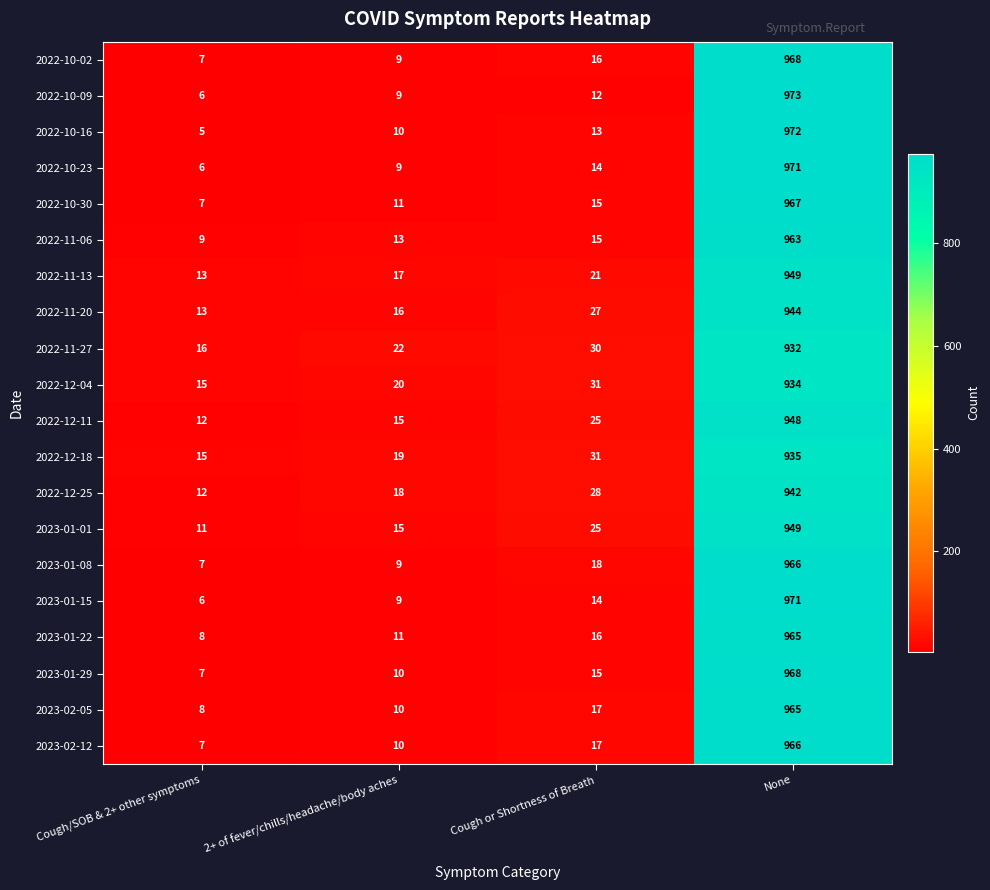

What is the difference between the 2022-10-30 values at 2+ of fever/chills/headache/body aches and None?

956